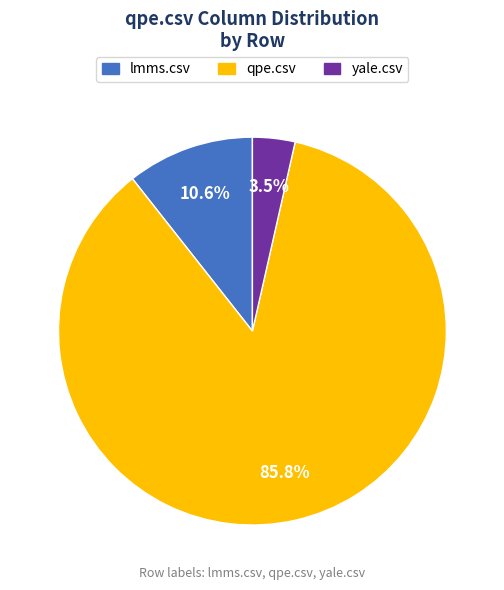

Does any single category account for the majority?

Yes